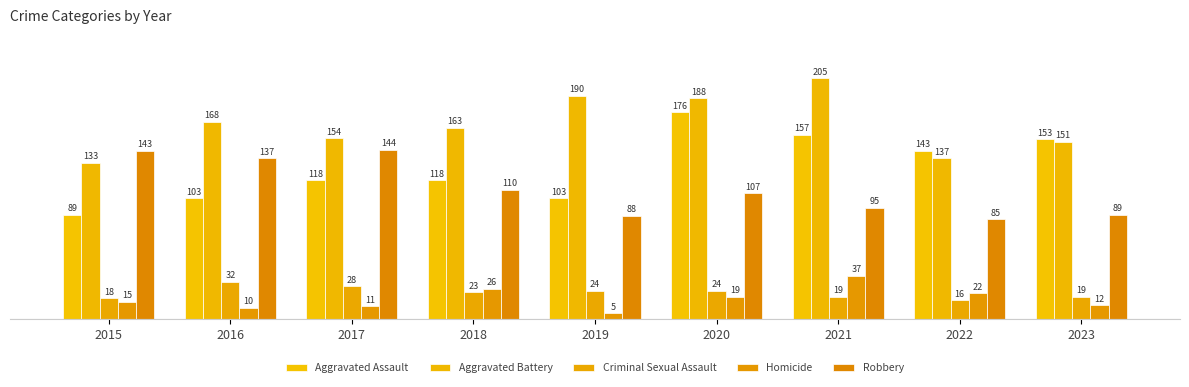

What is the sum of all Aggravated Battery values?

1489